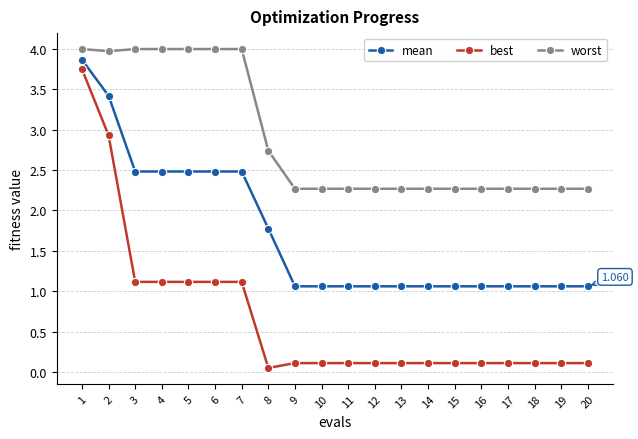

Which series changed the most between 7 and 18?

worst